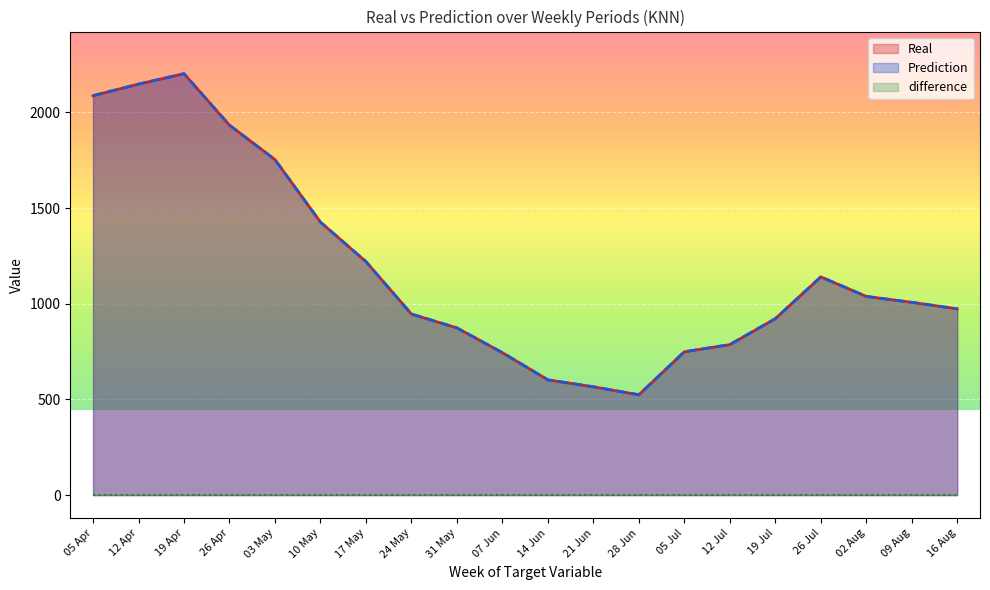

At which category does Prediction reach its first local valley?

28 Jun